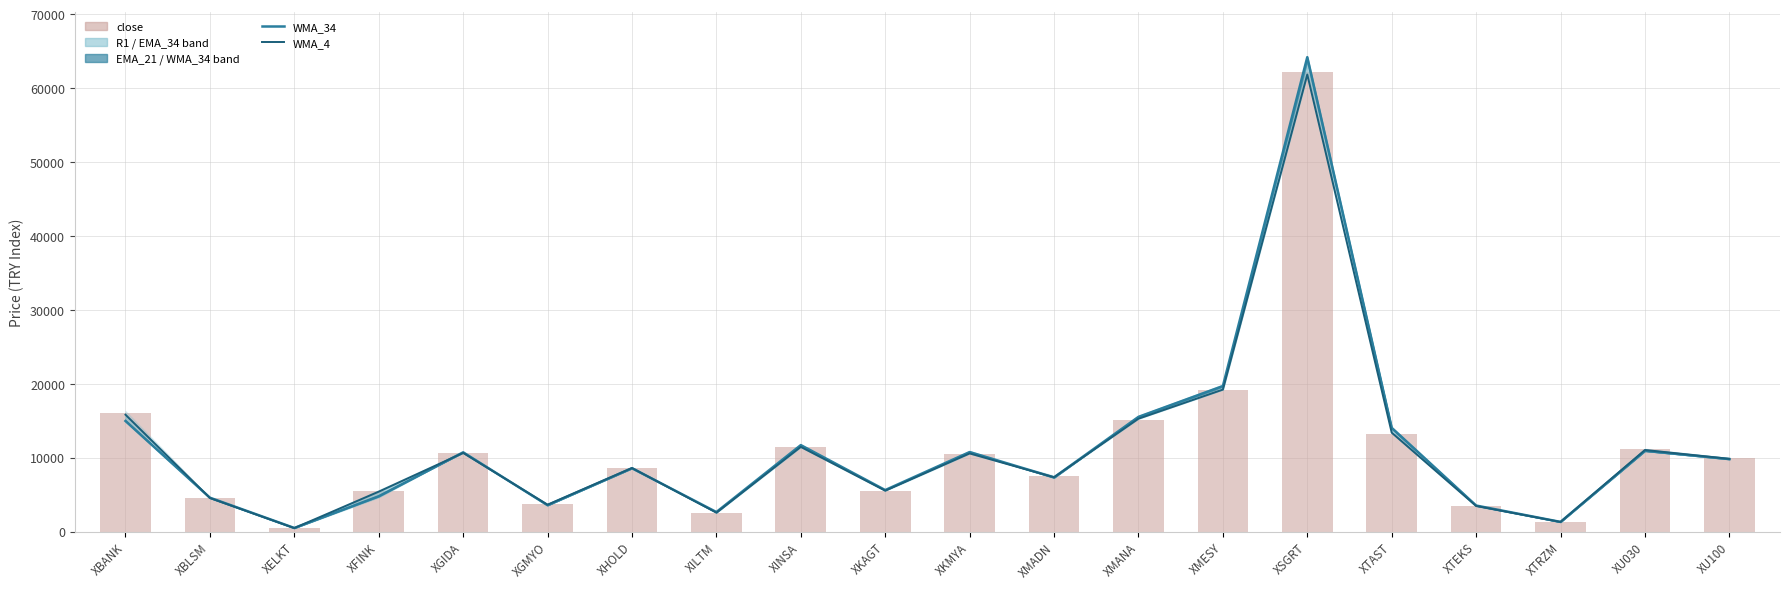

Which series has the widest spread of values?

WMA_34